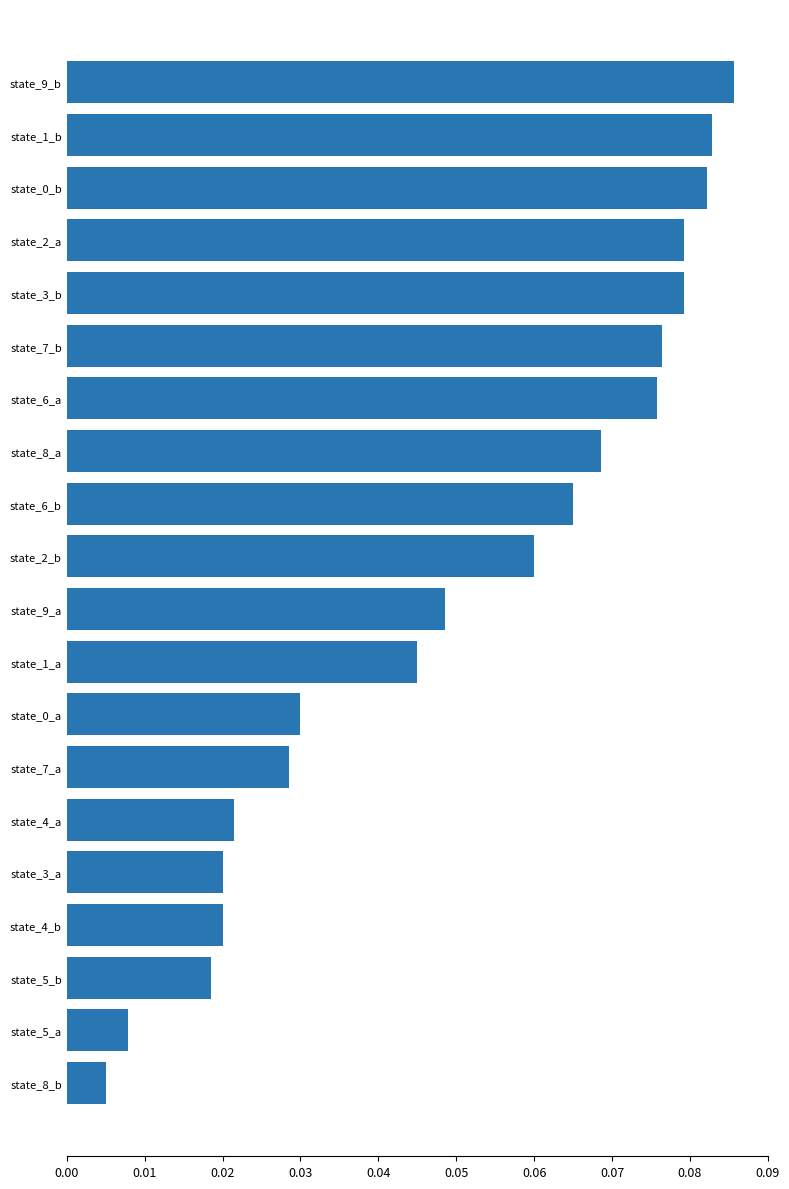

At which category does the chart reach its minimum across all series?

state_8_b